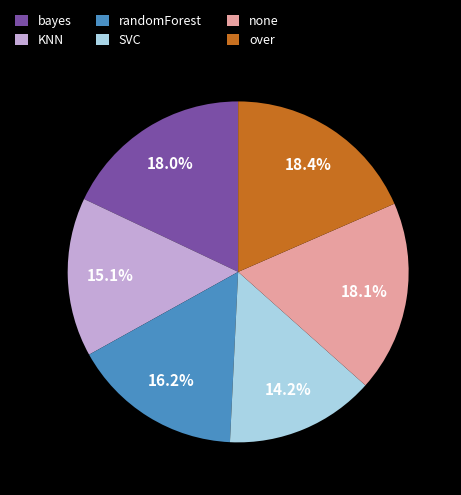

To the nearest percent, what portion does KNN represent?

15%